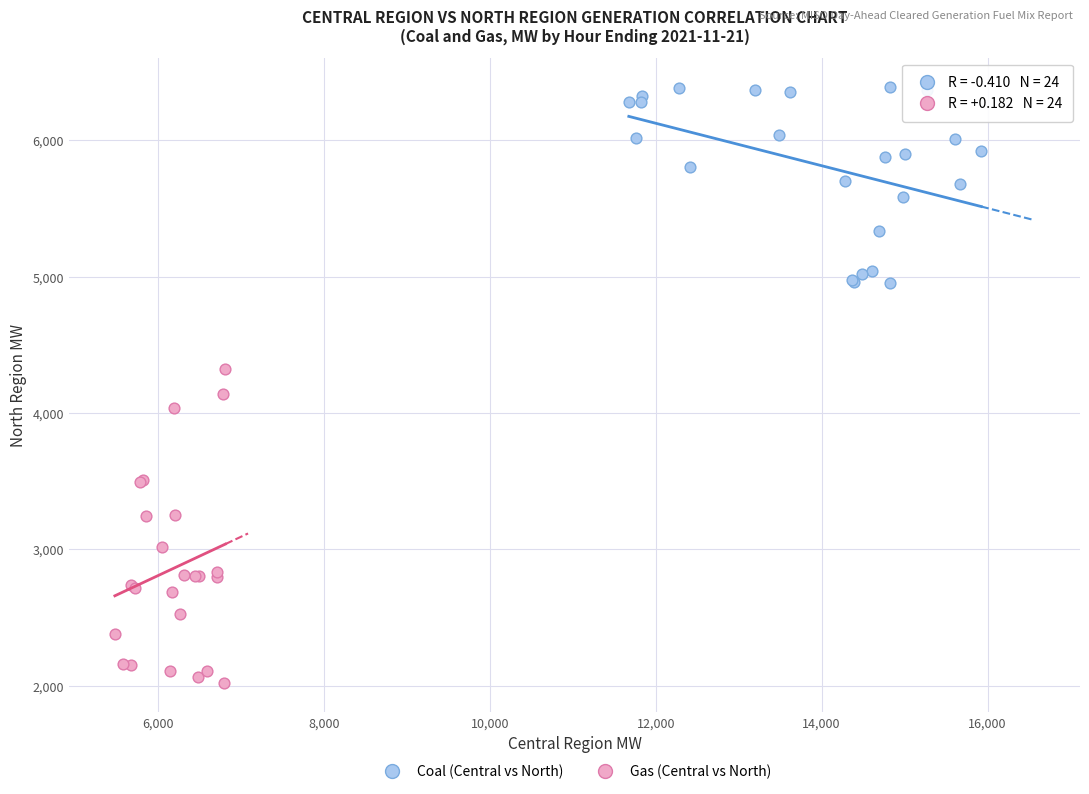

Which series contains the highest Y value?

Coal (Central vs North)